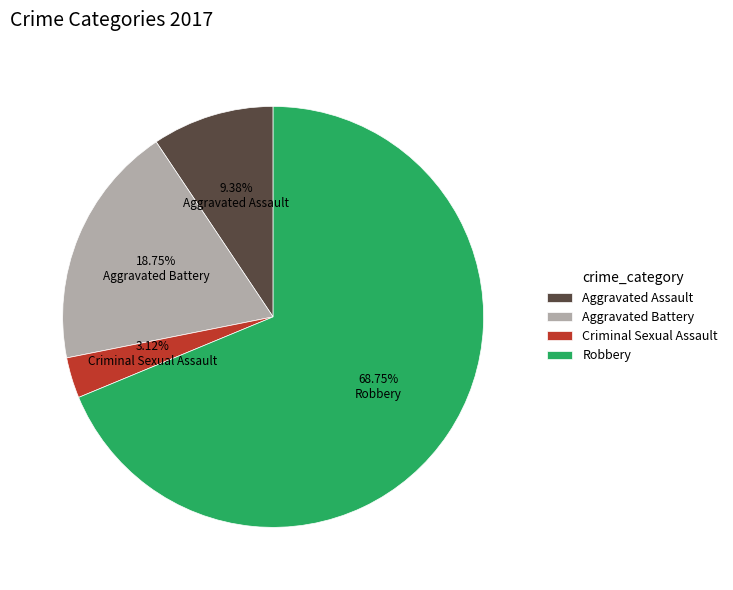

To the nearest percent, what is the combined percentage of Aggravated Battery and Aggravated Assault?

28%